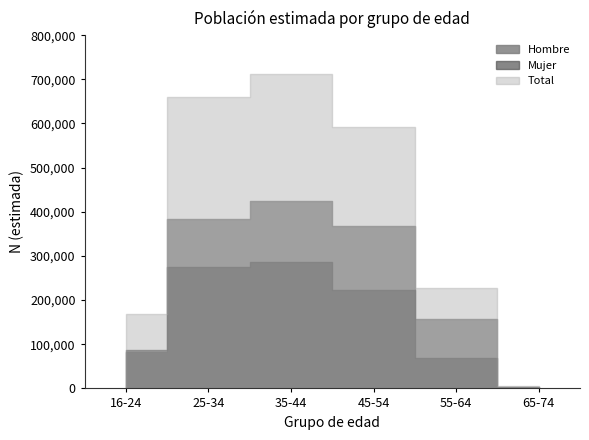

True or false: Total and Mujer intersect in this chart.

False